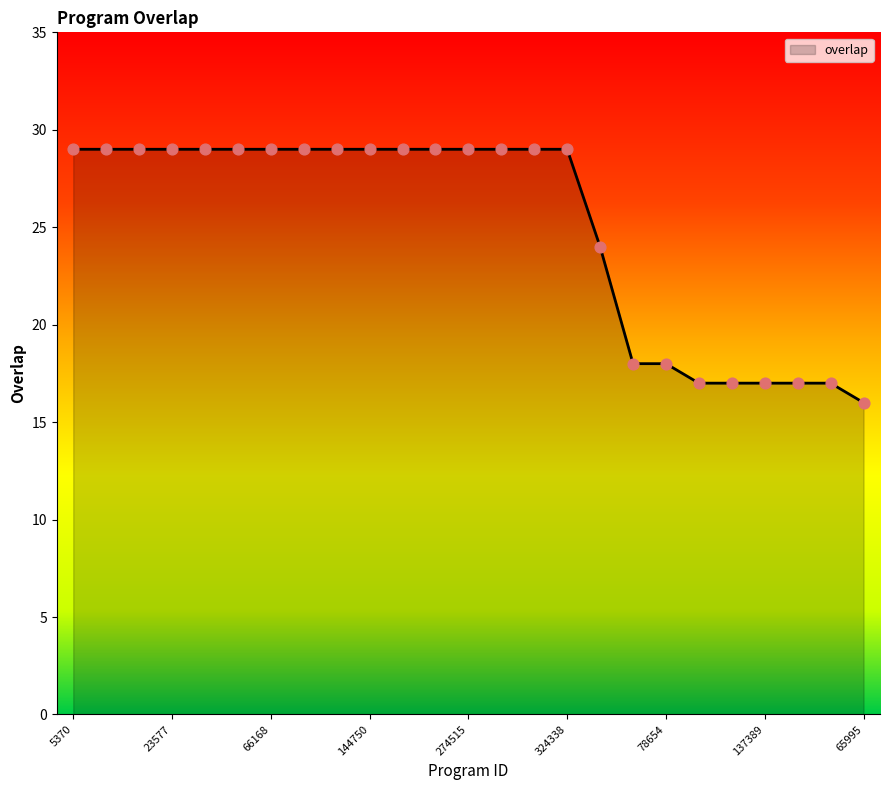

What is the maximum value shown in the chart?

29